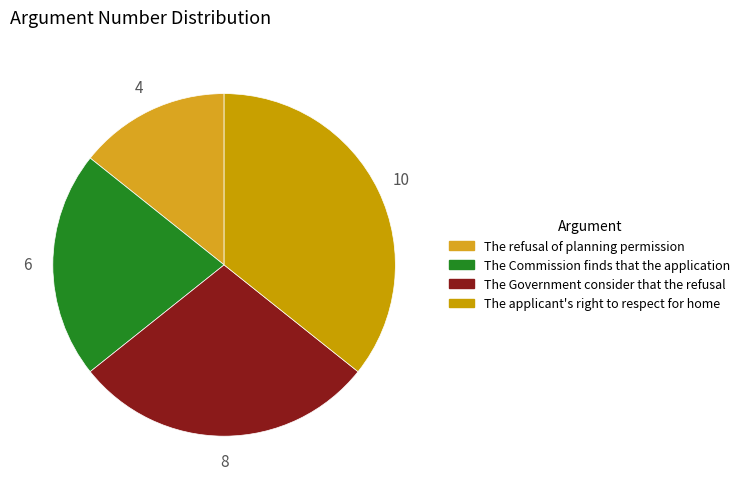

Count the number of slices in the pie.

4